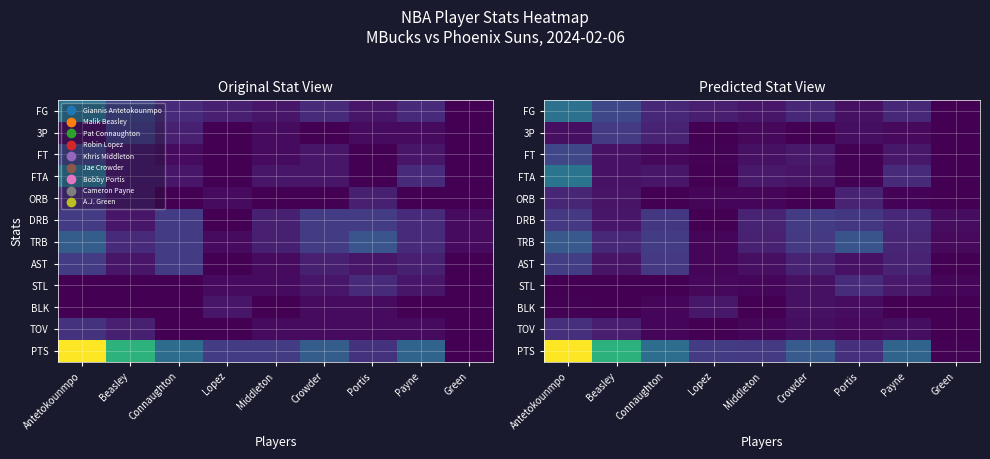

At which label does DRB reach its minimum?

Lopez